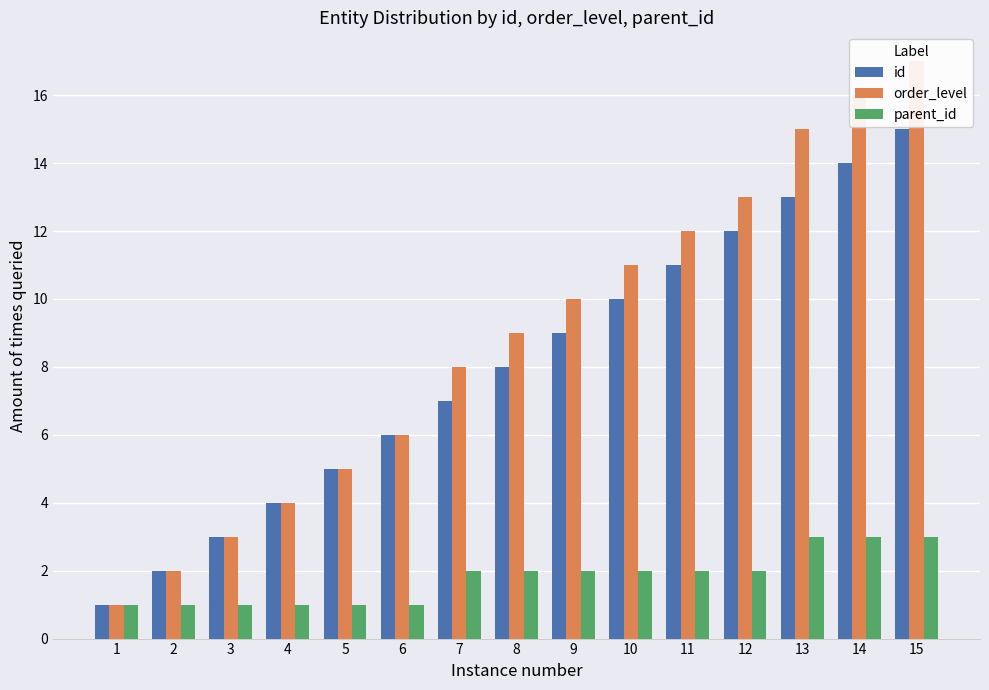

How many distinct data groups are displayed?

3